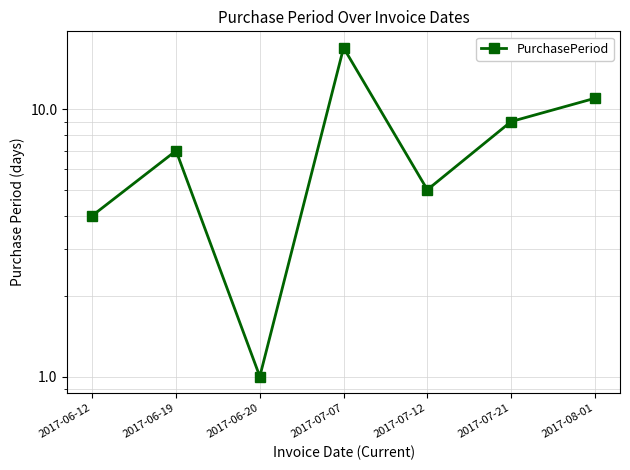

What is the label of the 2nd point from the left?

2017-06-19